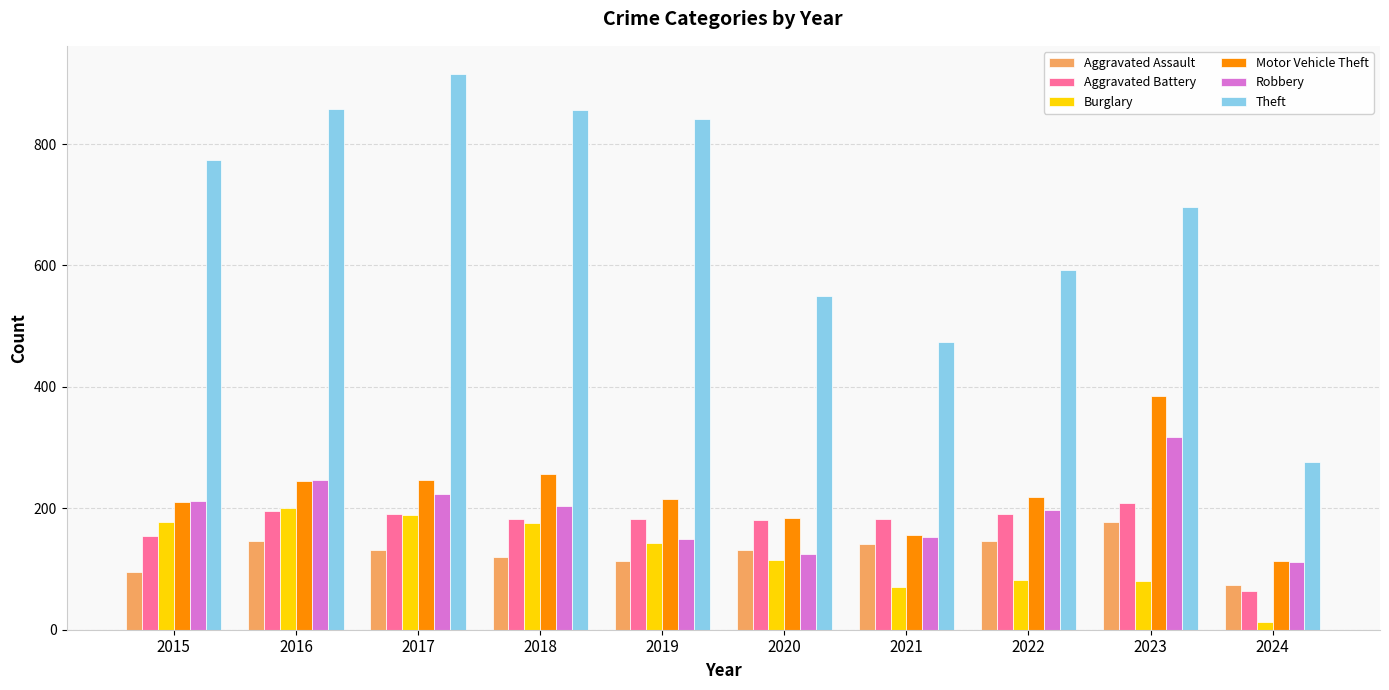

Which category has the highest value in the Motor Vehicle Theft series?

2023